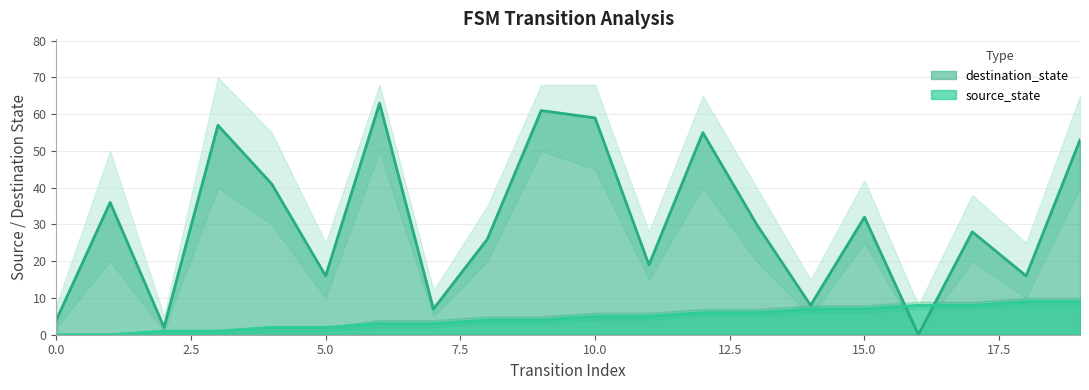

True or false: destination_state and source_state intersect in this chart.

True